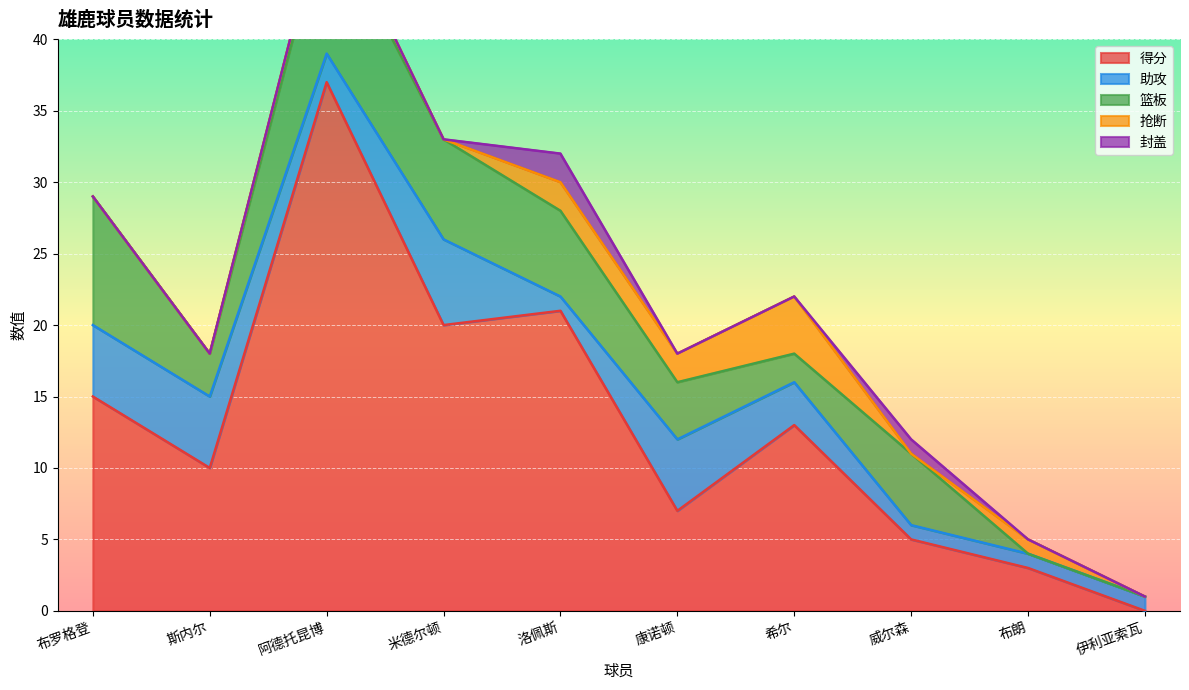

Which series has the largest range (max minus min)?

得分